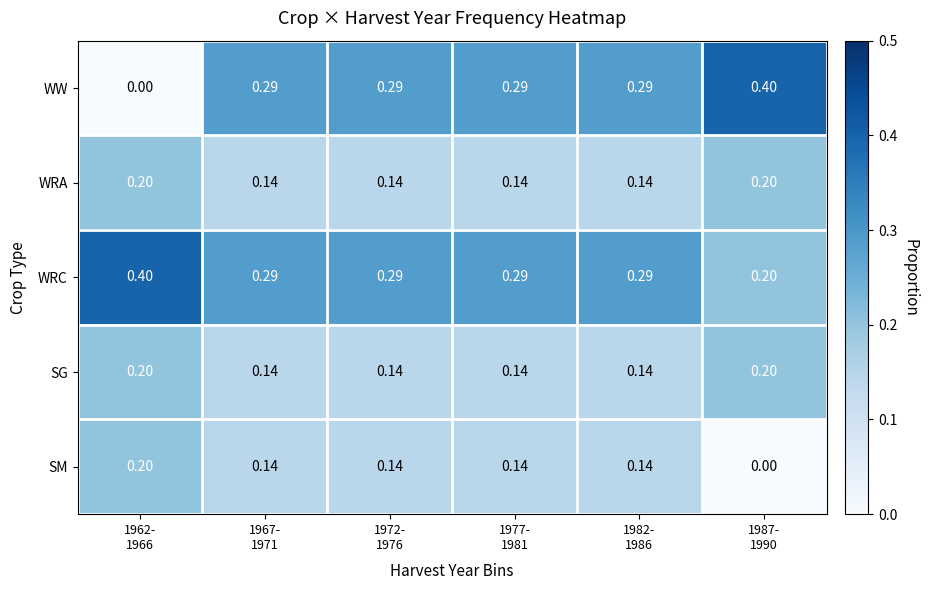

Which series has the widest spread of values?

WW